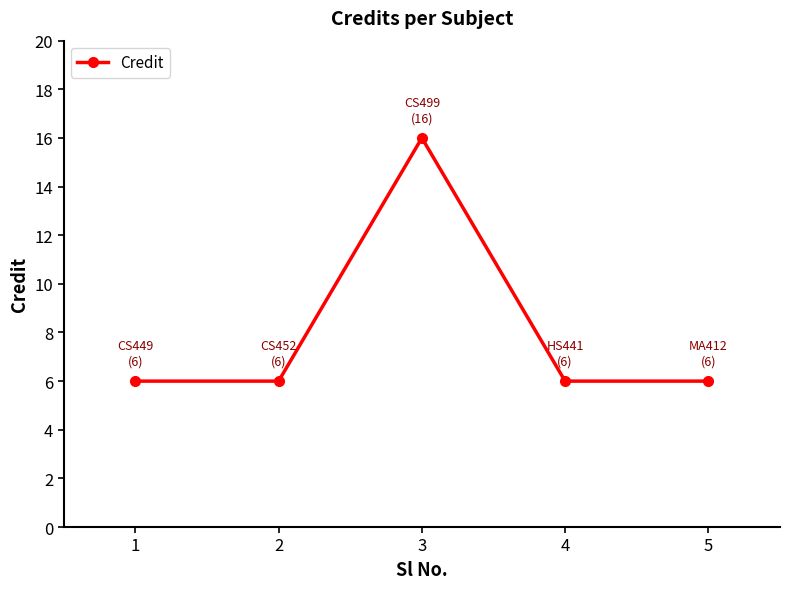

How many categories are shown in the chart?

5